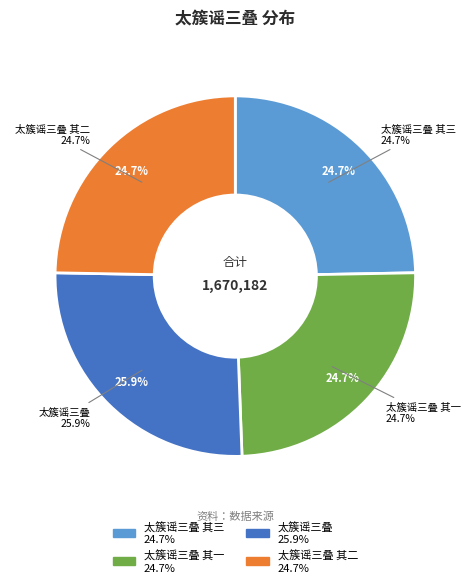

To the nearest percent, what portion does 太簇谣三叠 其三 represent?

25%